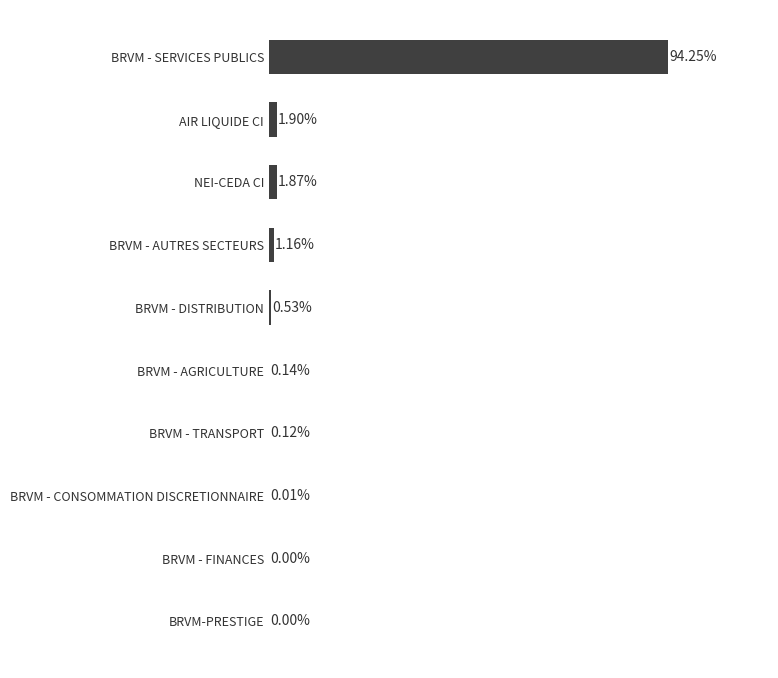

Between BRVM - CONSOMMATION DISCRETIONNAIRE and BRVM - SERVICES PUBLICS, which is larger?

BRVM - SERVICES PUBLICS